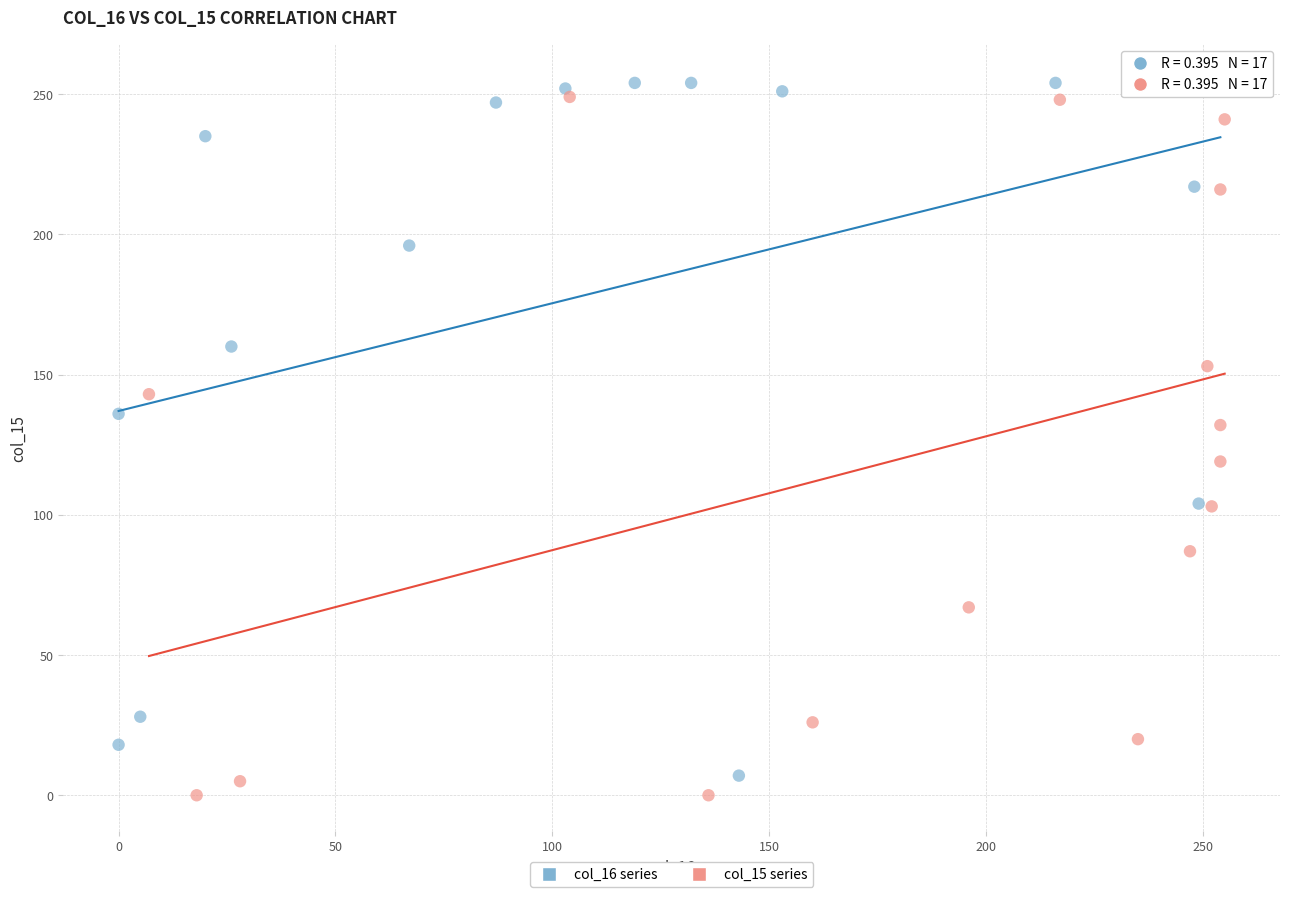

What are all the series names shown in the legend?

col_16 series, col_15 series